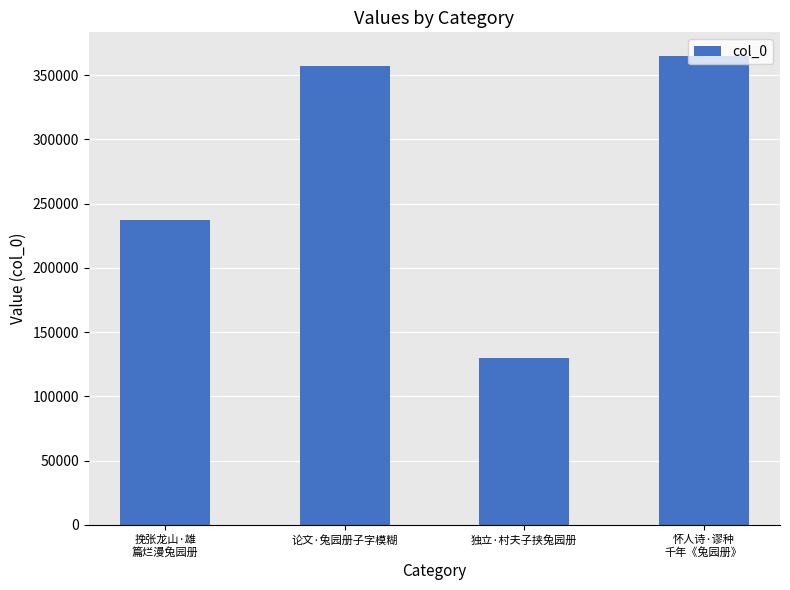

The chart shows a value of 78743 at 论文·兔园册子字模糊. True or false?

False